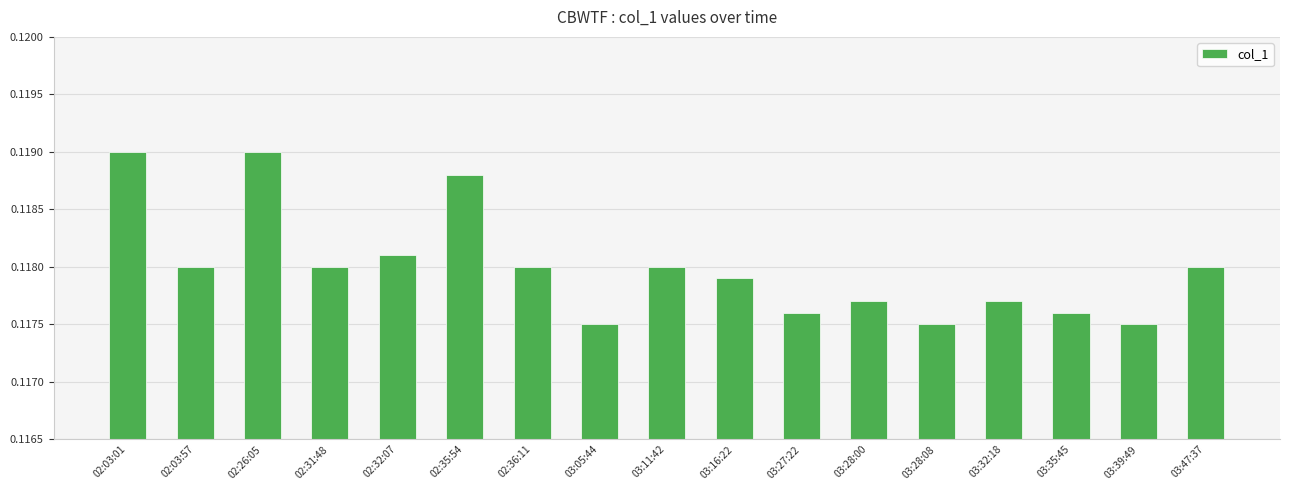

What is the label of the 17th bar from the right?

02:03:01